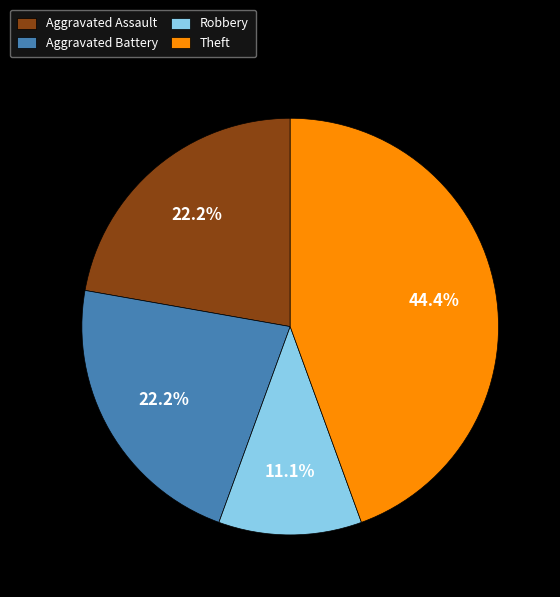

Is there a majority slice in this chart?

No